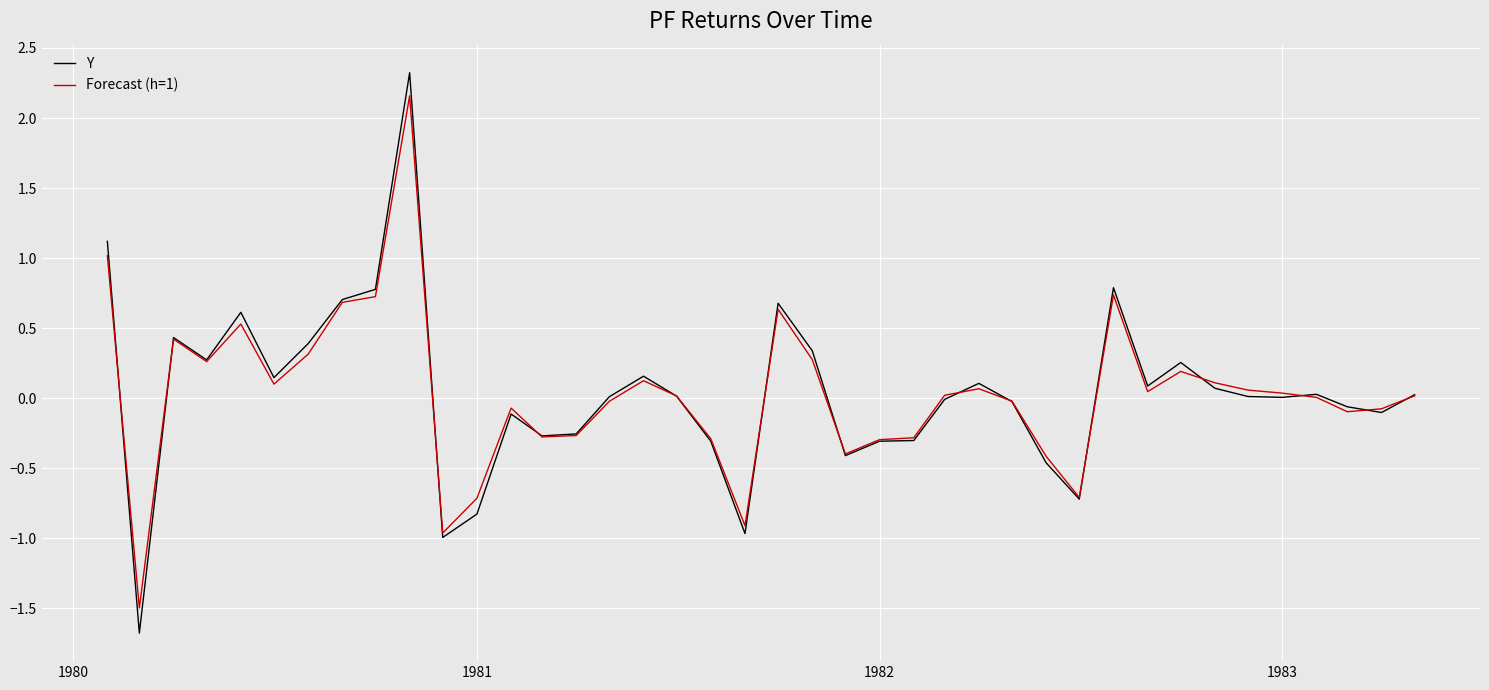

Which series has the largest range (max minus min)?

Y